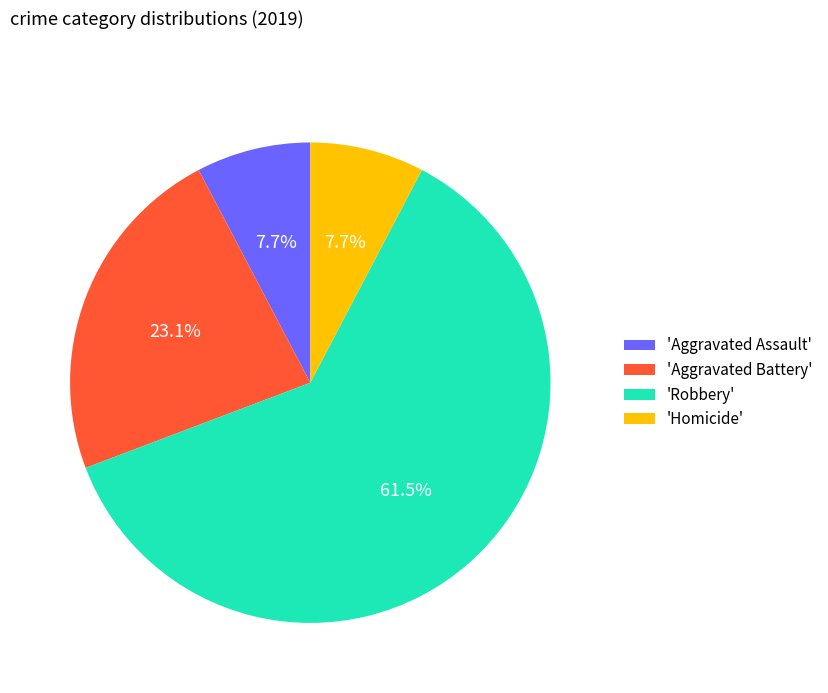

What is the ratio of the value at 'Homicide' to the value at 'Aggravated Battery'?

0.3